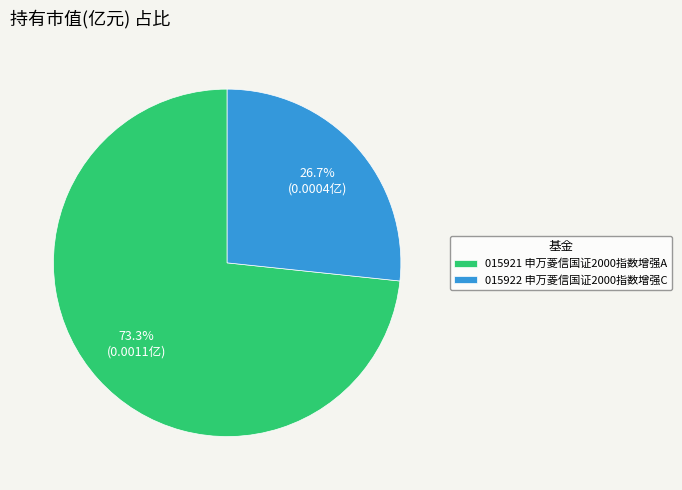

How many segments does this pie chart have?

2